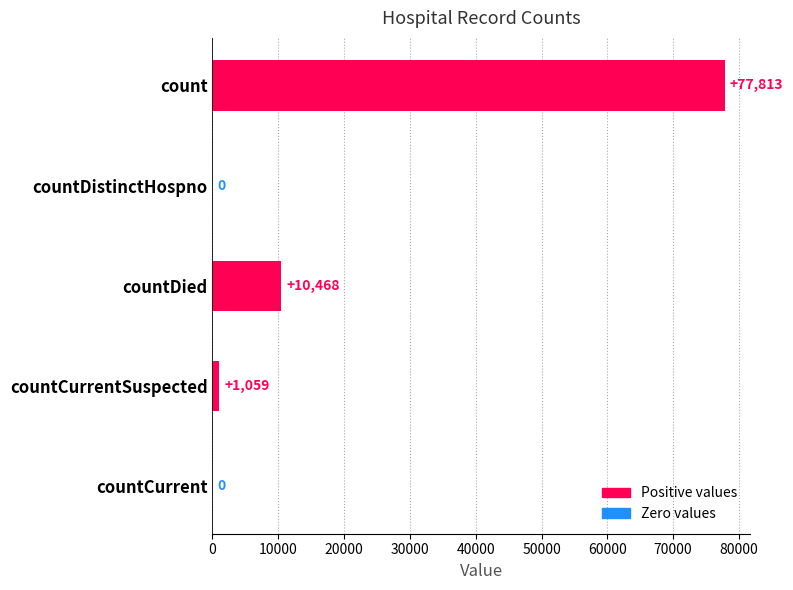

Are the bars horizontal?

Yes